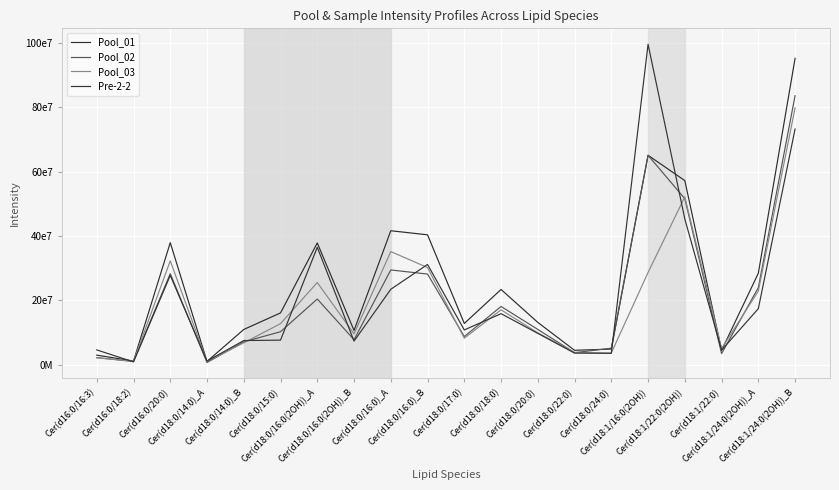

Is this an area chart (filled region under the line)?

No